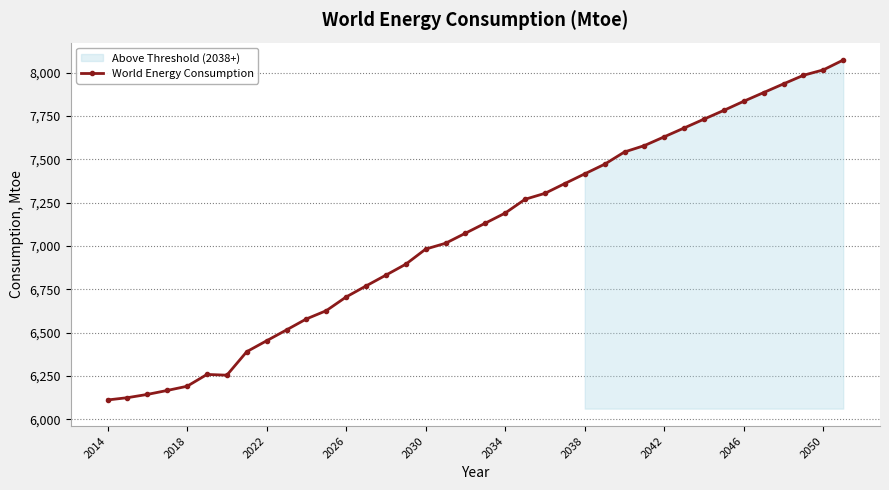

Between 2038 and 2014, which is larger?

2038